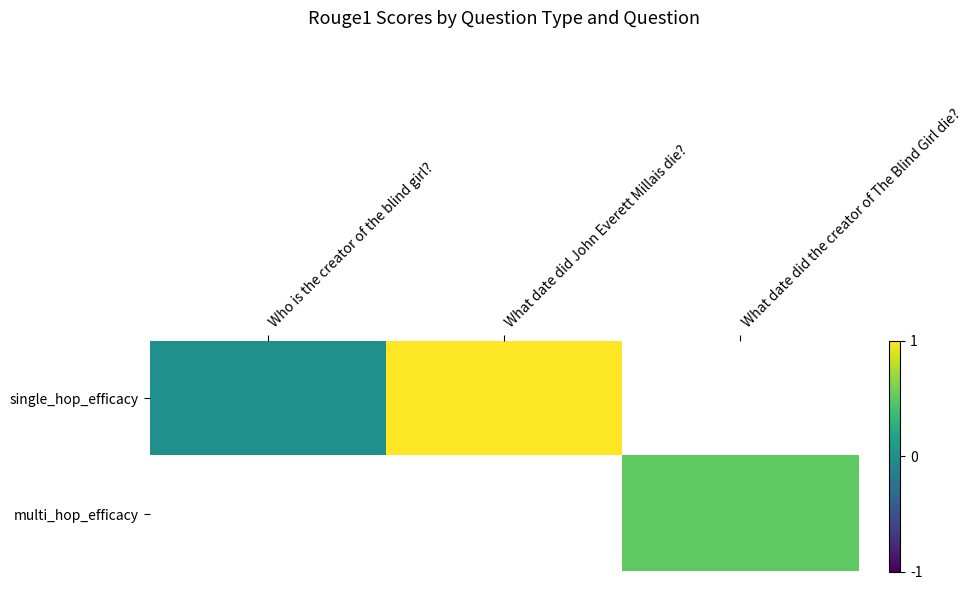

Which series changed the most between Who is the creator of the blind girl? and What date did John Everett Millais die??

single_hop_efficacy